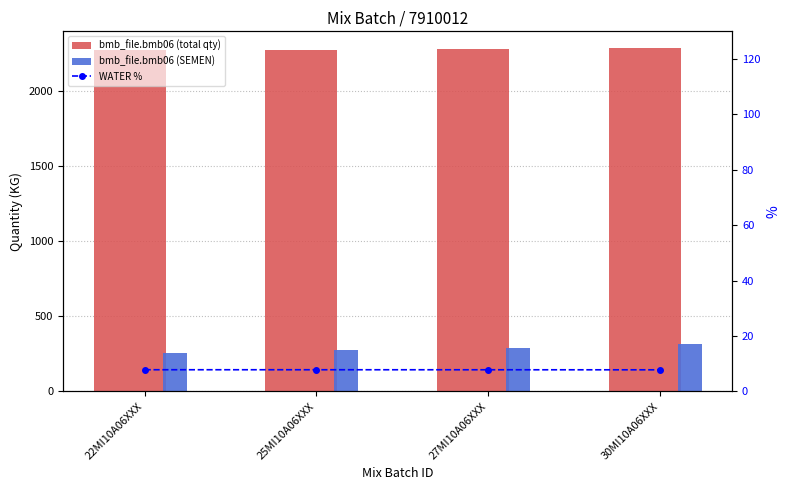

What is the difference between the highest and lowest values at 22MI10A06XXX?

2264.2